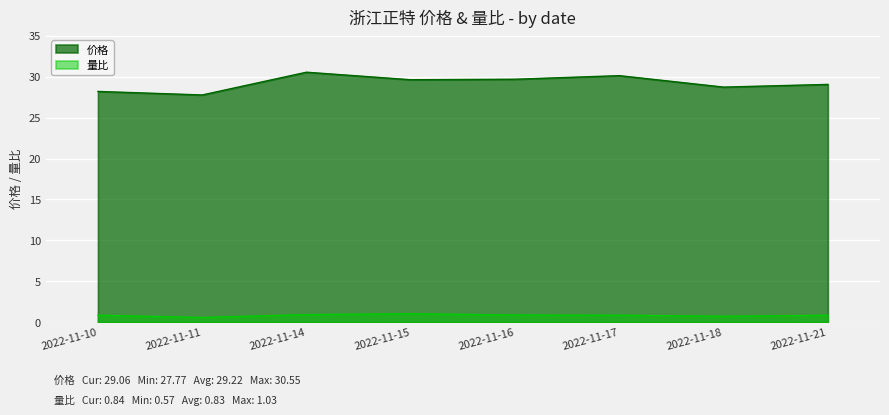

Which has a higher value, 2022-11-10 or 2022-11-18?

2022-11-18